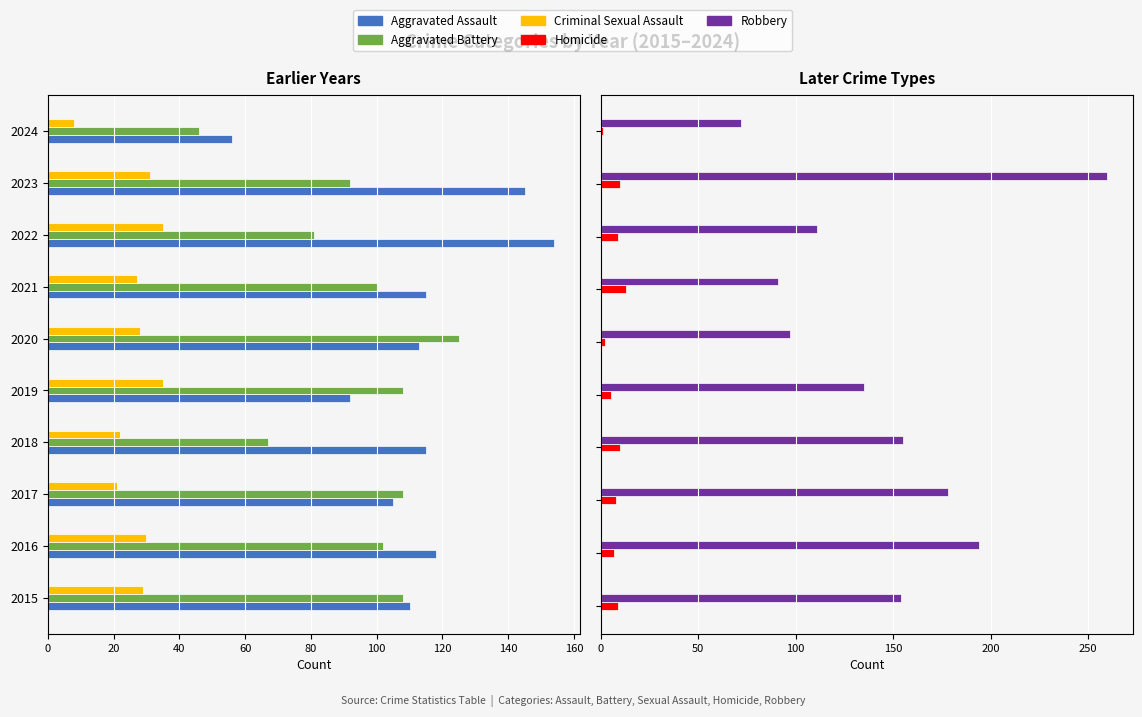

At 0, list the series in order from largest to smallest.

Robbery, Homicide, Criminal Sexual Assault, Aggravated Battery, Aggravated Assault